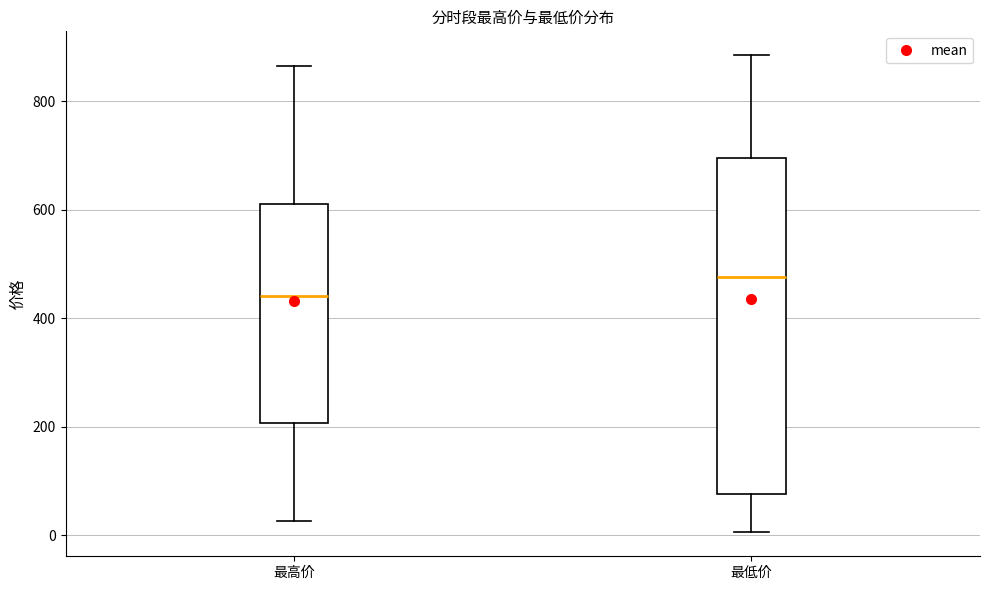

Comparing the boxes themselves (not the whiskers), which one is the tallest?

最低价